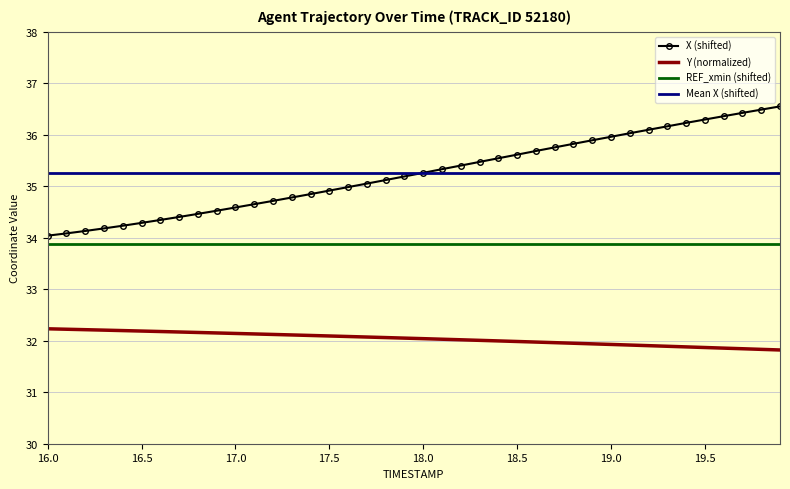

What is the maximum value for X (shifted)?

36.6